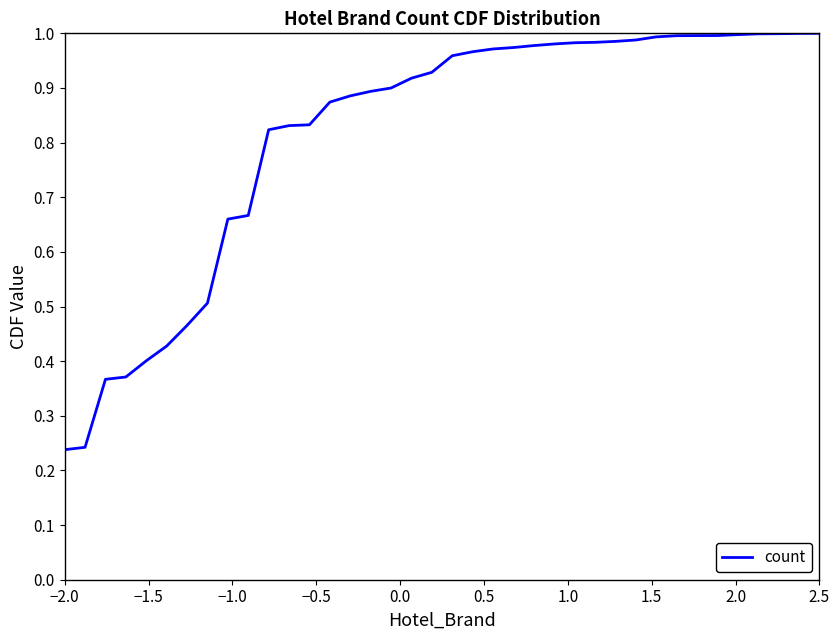

How many lines are shown in the chart?

1